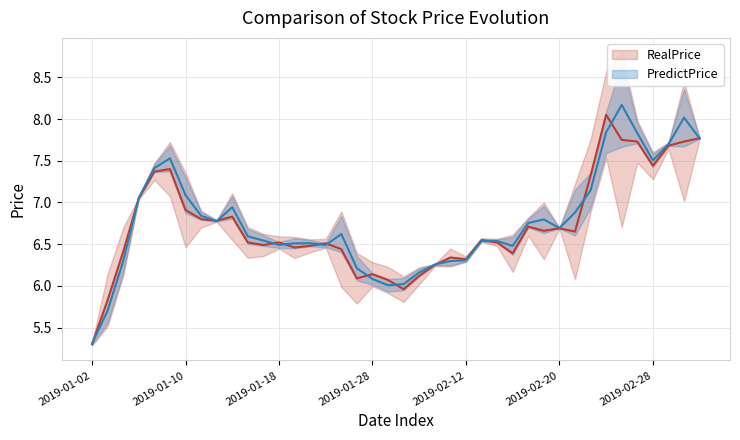

What is the spread (max minus min) of values at 32?

0.2